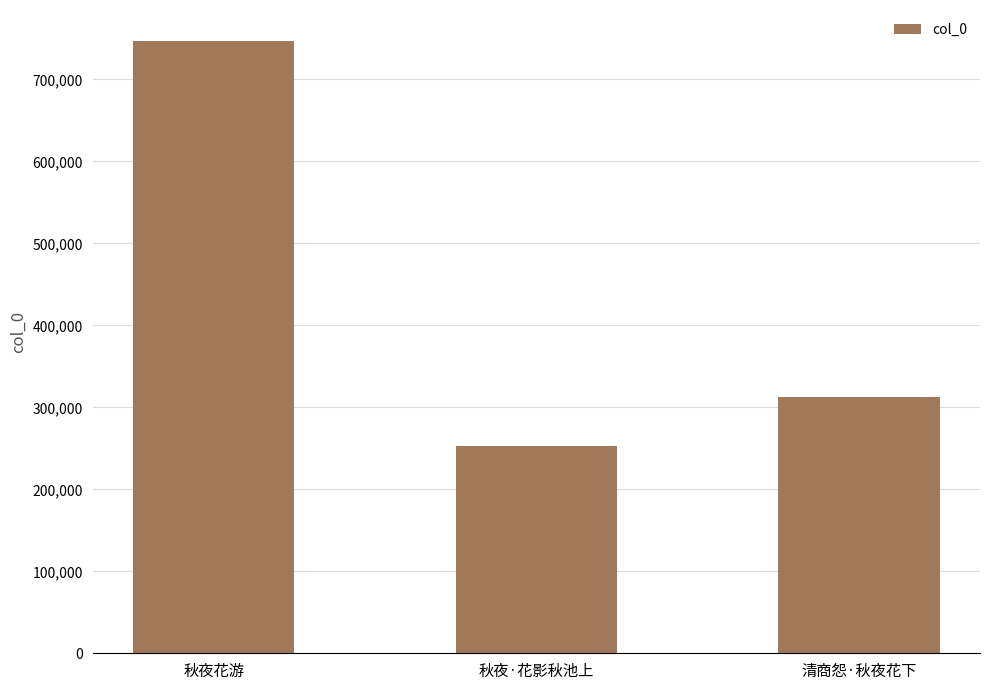

What is the value of the 1st bar from the left?

747344